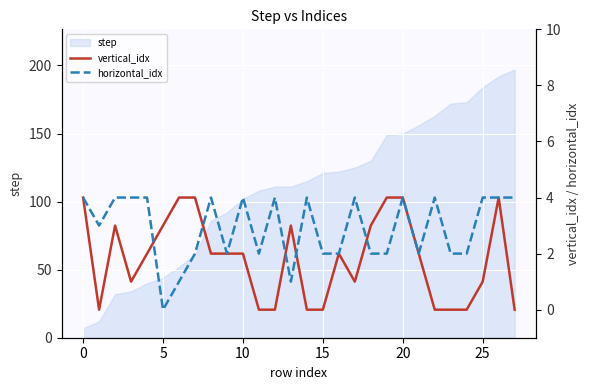

What is the label of the 7th point from the right?

21